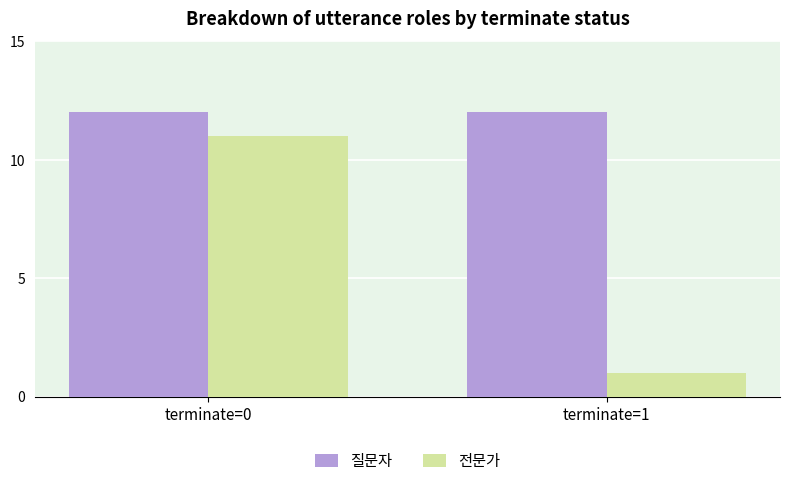

What is the approximate value of 질문자 at terminate=0?

12